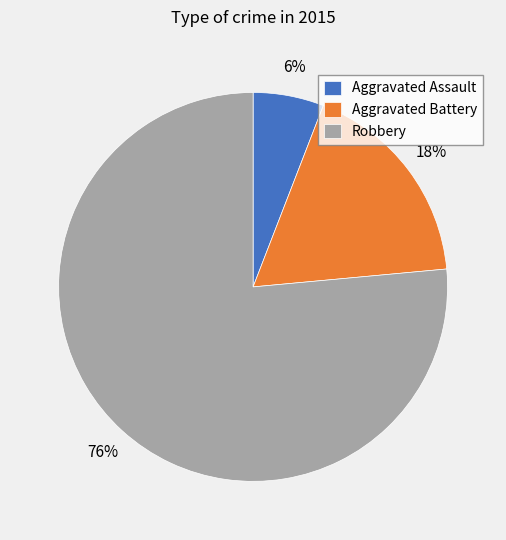

Between Aggravated Assault and Robbery, which is larger?

Robbery